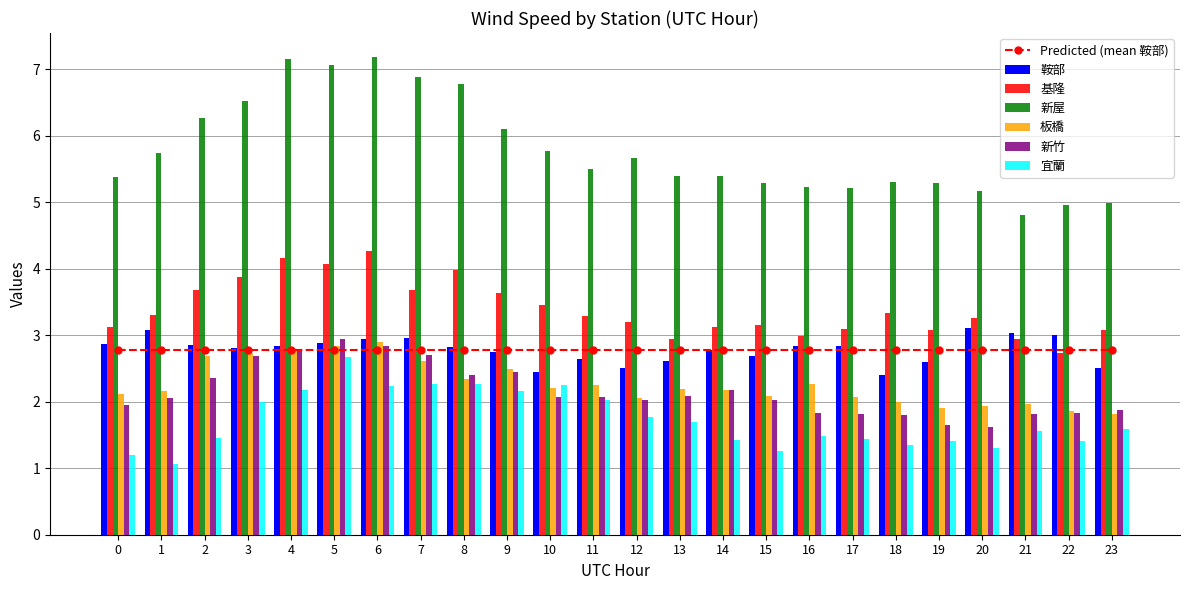

Is it true that 新屋 equals 5.8 at 10?

True